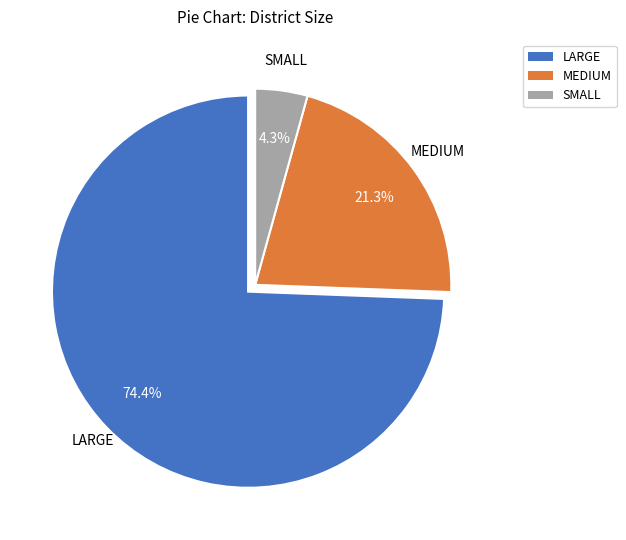

Which slice is the smallest?

SMALL